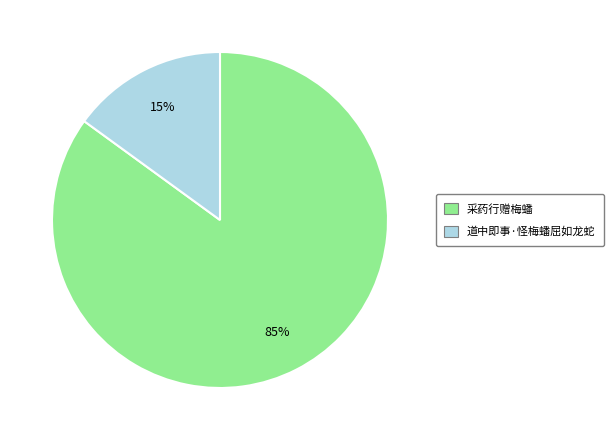

What percentage is the 采药行赠梅蟠 slice, to the nearest percent?

85%